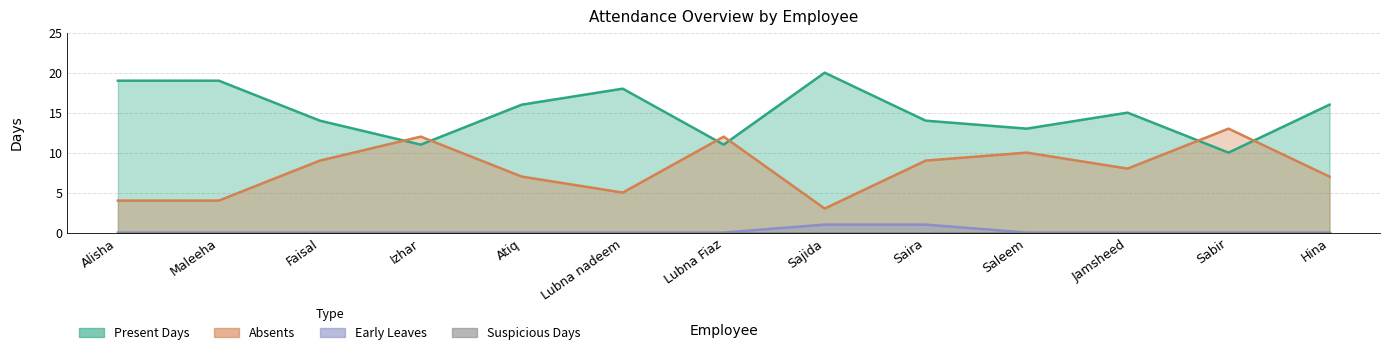

True or false: Present Days has a value of 9 at Saira.

False